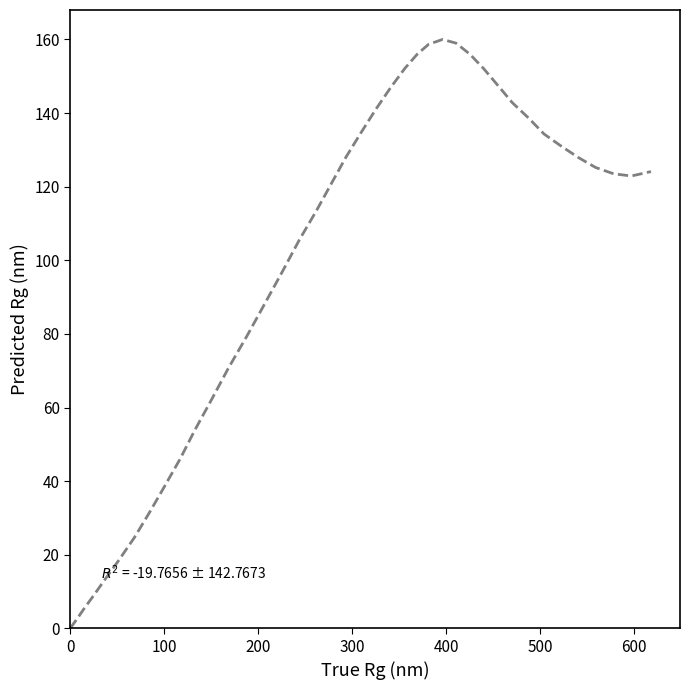

What is the maximum value shown in the chart?

160.0